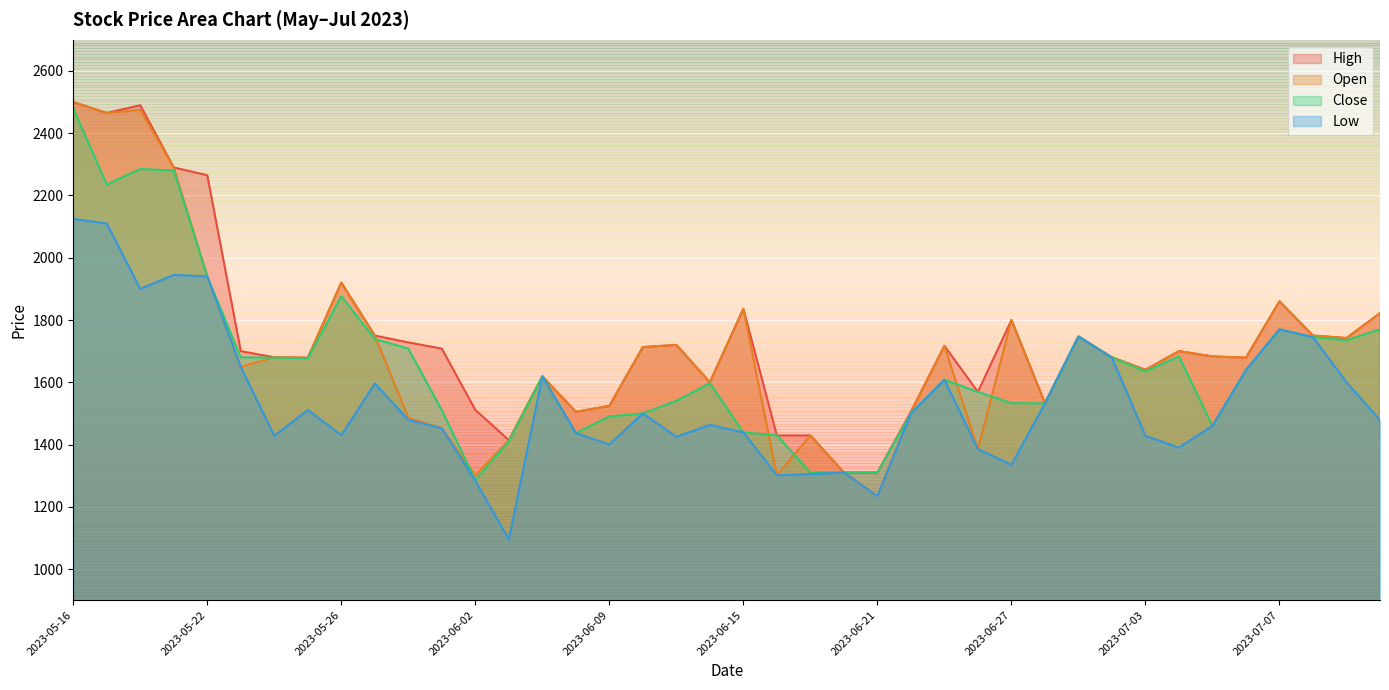

Reading left to right, extract all data points from this chart.

High: 2500	2465	2490	2290	2265	1700	1680	1679	1920	1750	1728	1708	1511	1414	1619	1505	1524	1713	1720	1600	1836	1429	1429	1310	1310	1505	1717	1569	1800	1533	1747	1680	1640	1700	1683	1679	1860	1750	1742	1822
Open: 2500	2465	2475	2290	1940	1650	1680	1678	1920	1750	1486	1452	1301	1414	1619	1505	1524	1713	1720	1600	1836	1301	1429	1310	1234	1505	1717	1385	1800	1533	1747	1680	1640	1700	1683	1679	1860	1750	1742	1822
Close: 2480	2235	2285	2280	1940	1680	1679	1677	1876	1739	1708	1510	1286	1410	1619	1437	1490	1500	1540	1597	1439	1429	1310	1310	1310	1500	1608	1569	1533	1532	1747	1679	1635	1683	1460	1639	1770	1745	1735	1770
Low: 2125	2110	1900	1945	1940	1649	1428	1511	1430	1596	1479	1452	1284	1095	1619	1437	1400	1500	1425	1463	1439	1301	1305	1310	1234	1500	1608	1385	1335	1532	1747	1679	1428	1390	1460	1639	1770	1745	1600	1478